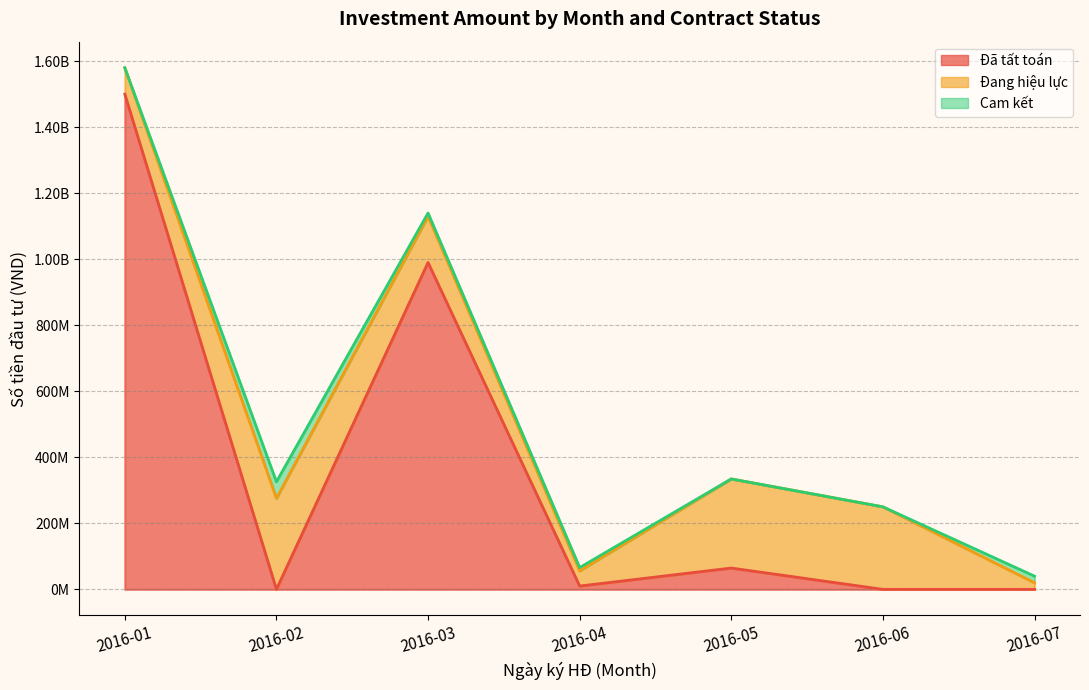

Which series changed the most between 2016-03 and 2016-06?

Đã tất toán